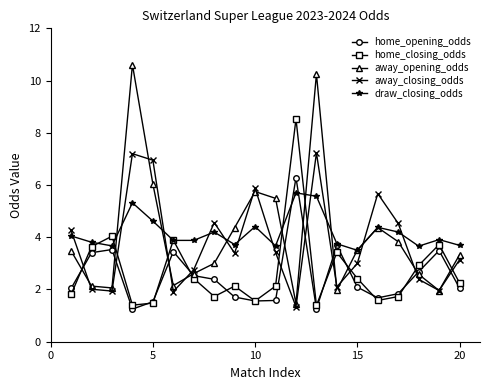

List the series in order of their peak value, highest first.

away_opening_odds, home_closing_odds, away_closing_odds, home_opening_odds, draw_closing_odds